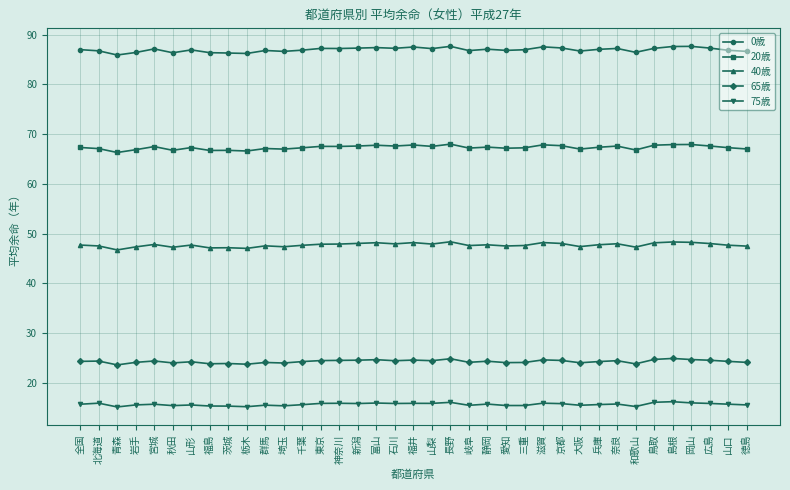

True or false: 0歳 has more than 2 points higher than both neighbors.

True